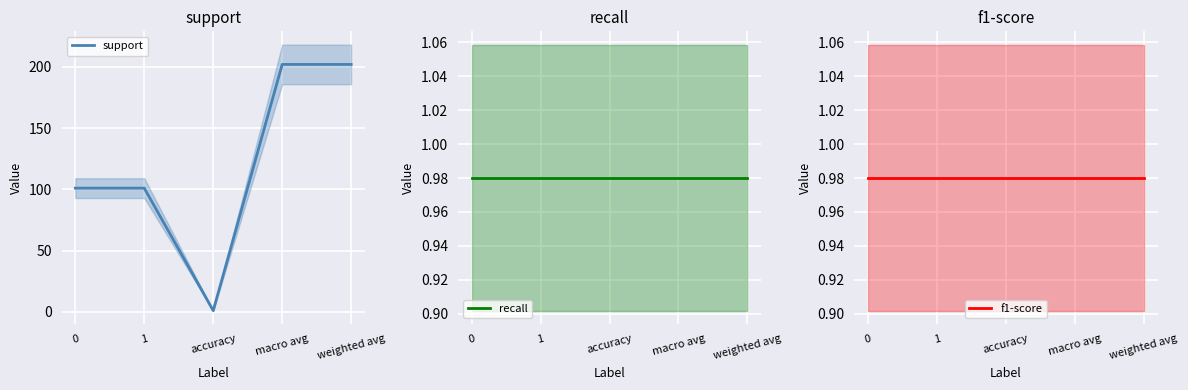

What is the value of the f1-score point at the 1st from the left?

1.0